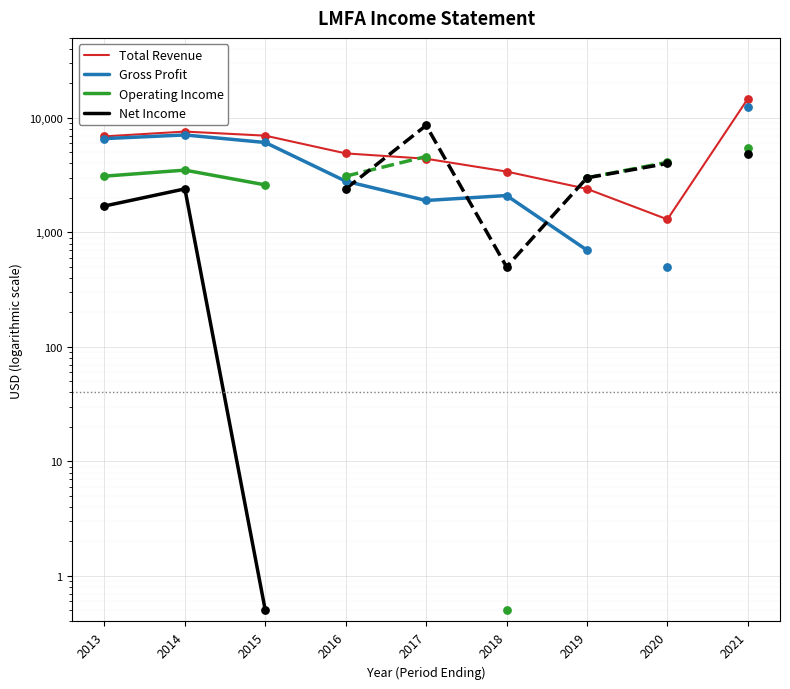

Is the value of Net Income at 2018 greater than the value of Operating Income at 2017?

No